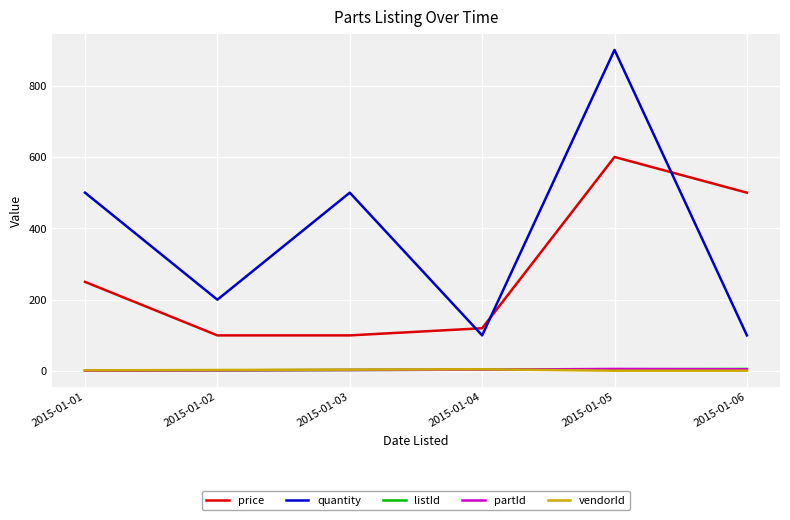

Which series changed the most between 2015-01-01 and 2015-01-03?

price